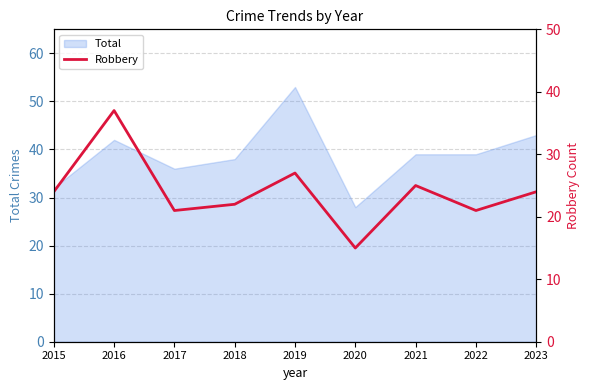

Rank the categories by value from lowest to highest.

2020, 2017, 2022, 2018, 2015, 2023, 2021, 2019, 2016